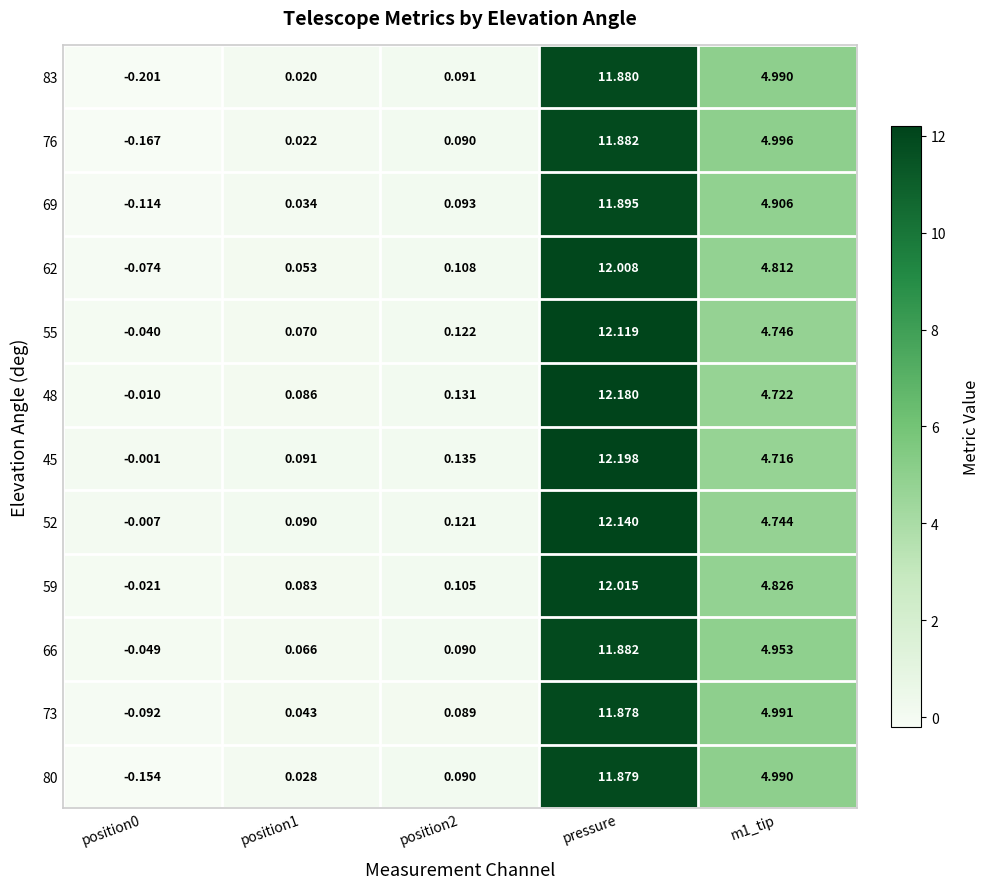

At which label does 69 reach its peak?

pressure